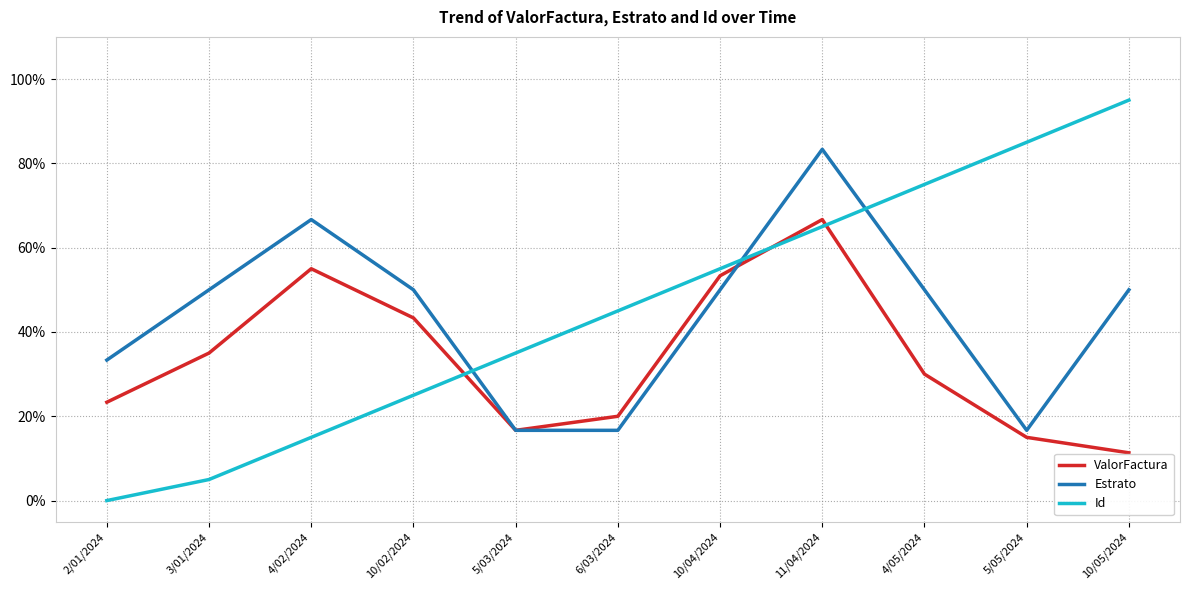

Between which two adjacent categories do Estrato and ValorFactura first intersect?

10/04/2024 and 11/04/2024